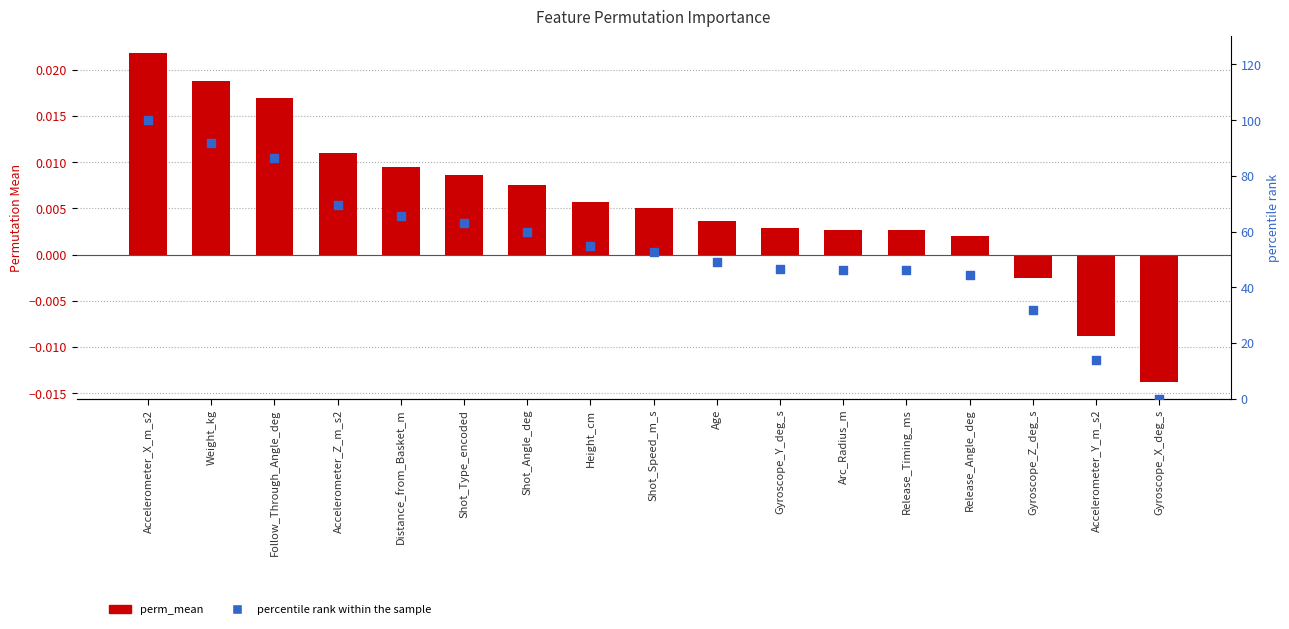

At which category is the sum across all series the highest?

Accelerometer_X_m_s2